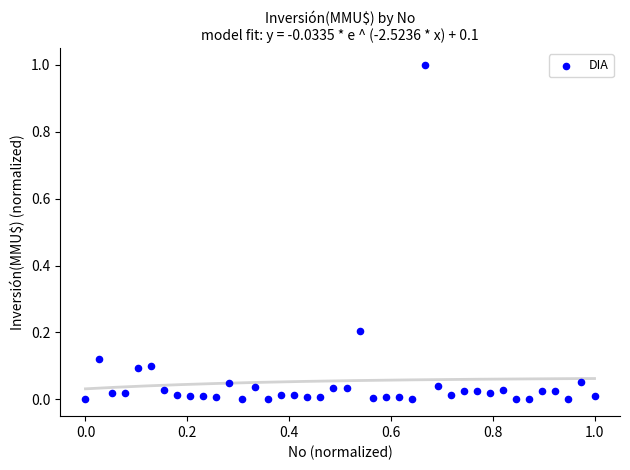

What is the range of X values (max minus min)?

1.0